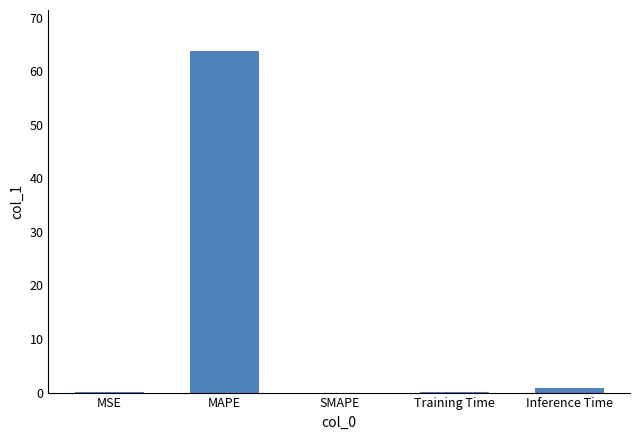

At which category does the chart reach its peak across all series?

MAPE